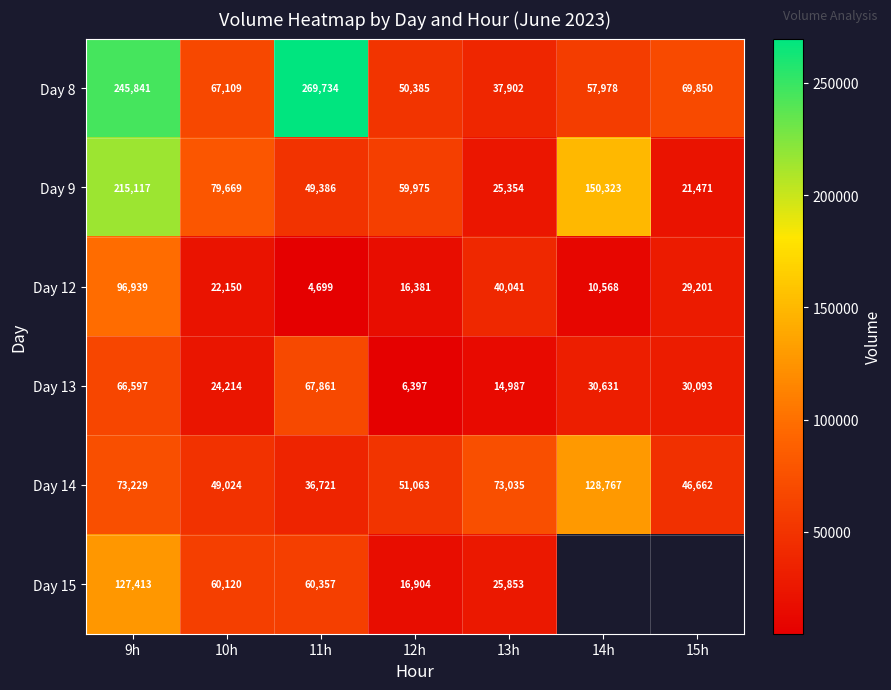

At how many categories does at least one series exceed 168865?

2